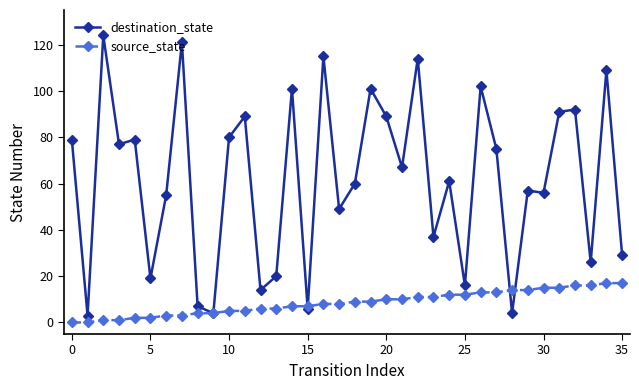

Which series has the largest total across all categories?

destination_state